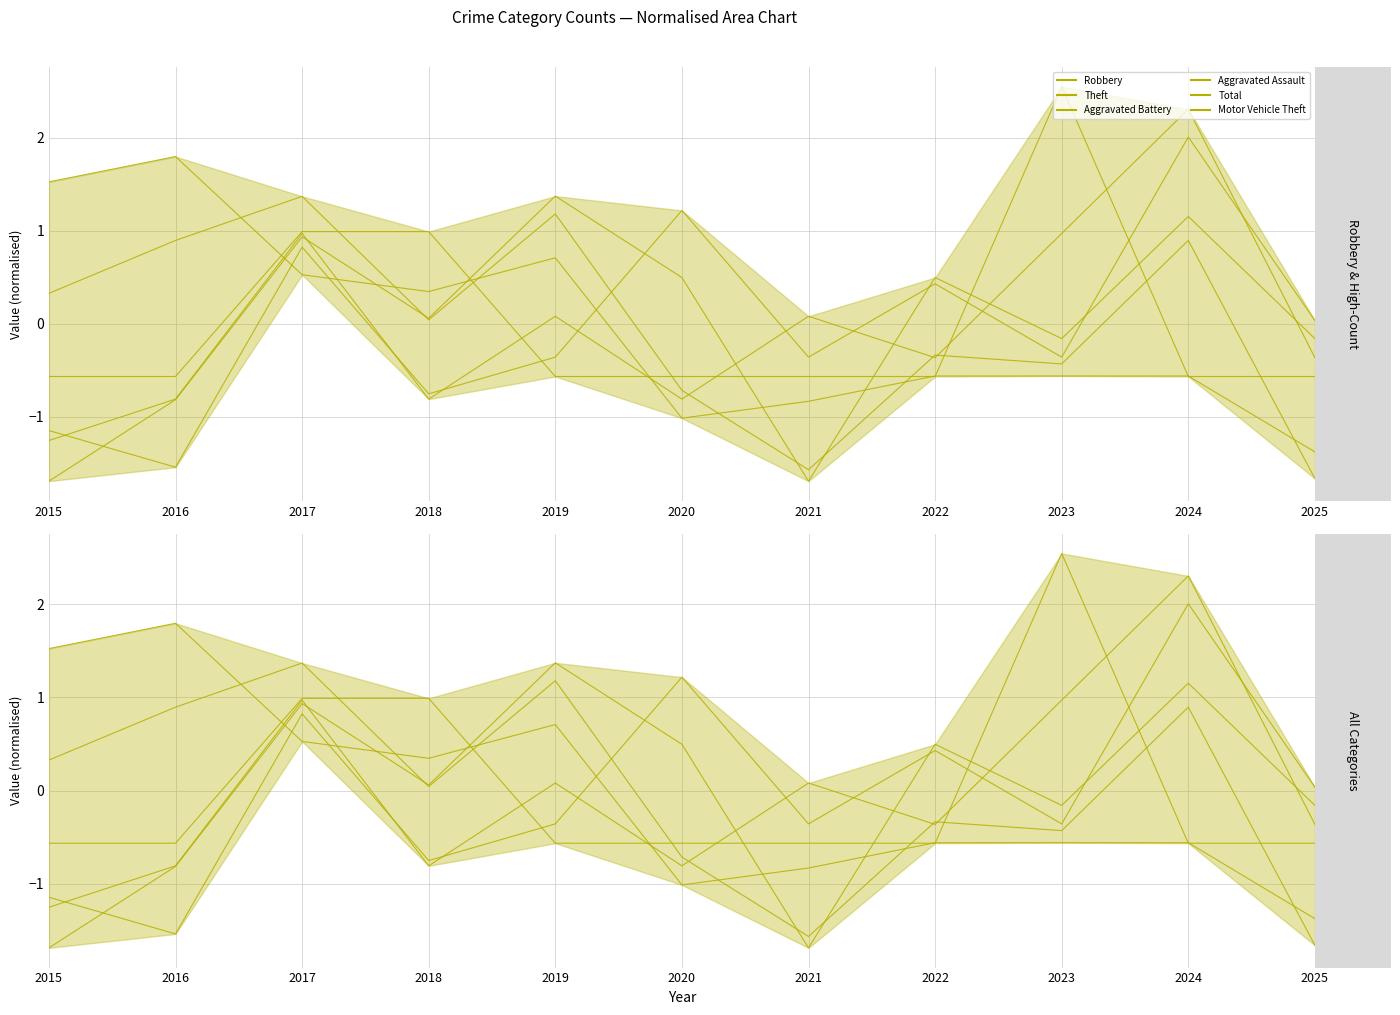

The Aggravated Assault series shows -0.2 at 2025. True or false?

False